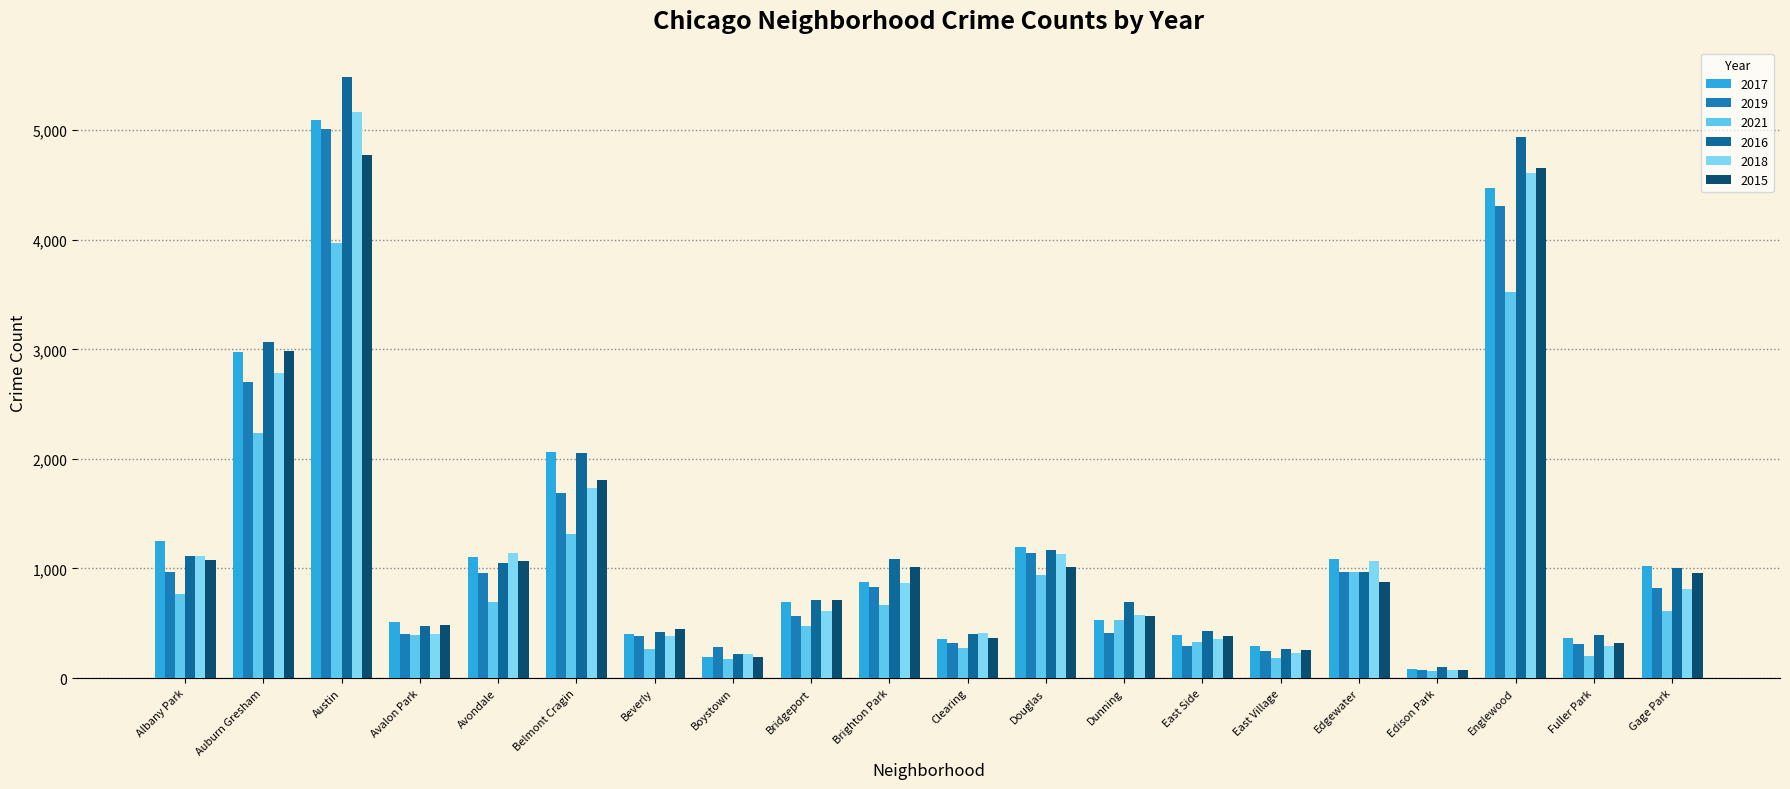

Reading right to left, what are all the values shown in this chart?

2017: 1019	365	4472	87	1082	296	397	531	1200	360	878	697	188	404	2066	1107	509	5095	2973	1251
2019: 825	309	4310	76	972	248	297	407	1140	322	827	568	287	385	1687	957	405	5008	2701	968
2021: 613	200	3520	62	969	180	325	530	944	274	664	474	173	265	1311	692	395	3971	2236	767
2016: 1008	389	4939	103	965	267	432	696	1173	401	1086	713	219	421	2053	1046	475	5481	3071	1110
2018: 816	289	4607	75	1064	230	354	571	1131	409	869	616	224	386	1736	1142	401	5162	2787	1117
2015: 957	316	4659	72	879	252	385	570	1012	368	1013	713	194	452	1811	1070	482	4771	2988	1076